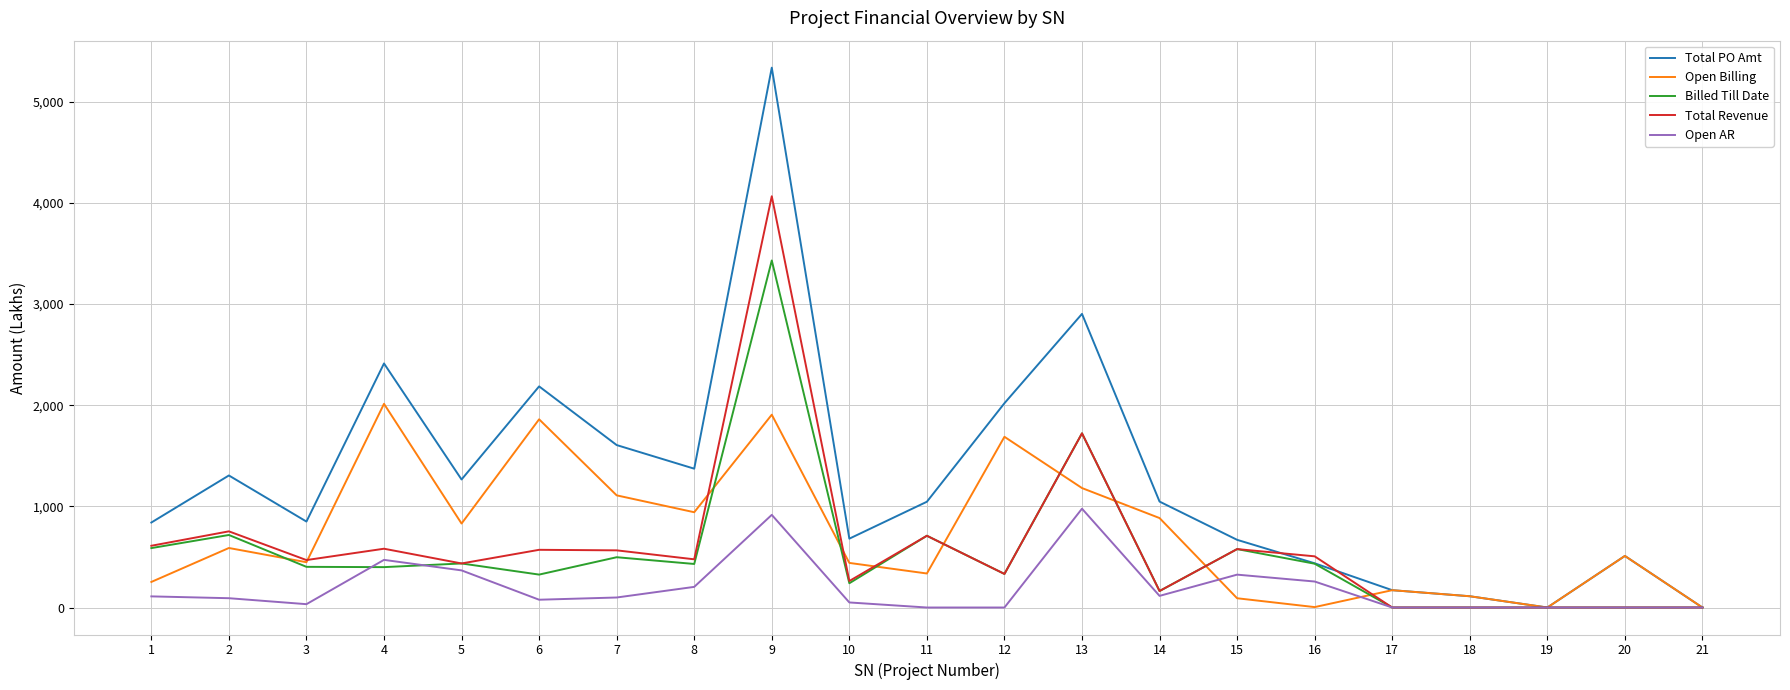

Which series has the largest total across all categories?

Total PO Amt